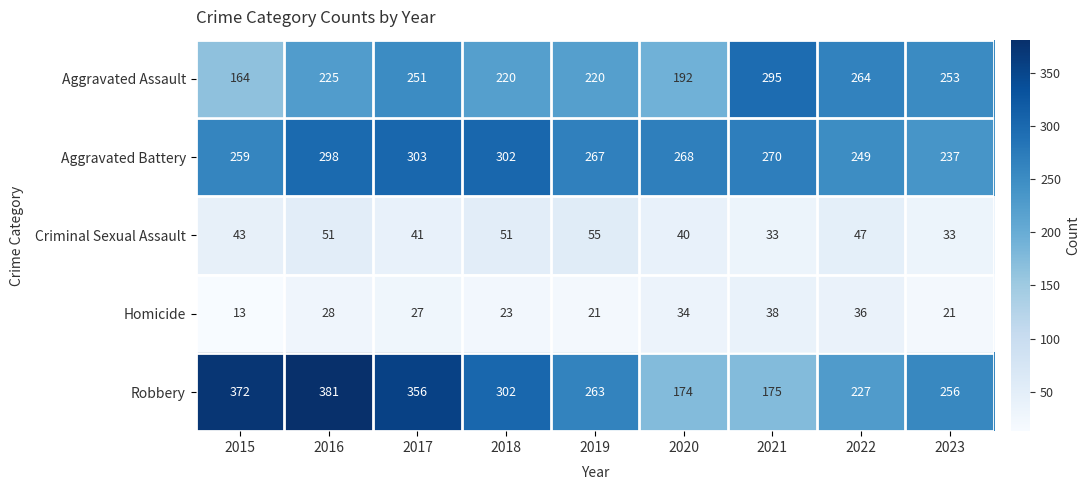

What is the difference between the maximum and minimum values in the Criminal Sexual Assault series?

22